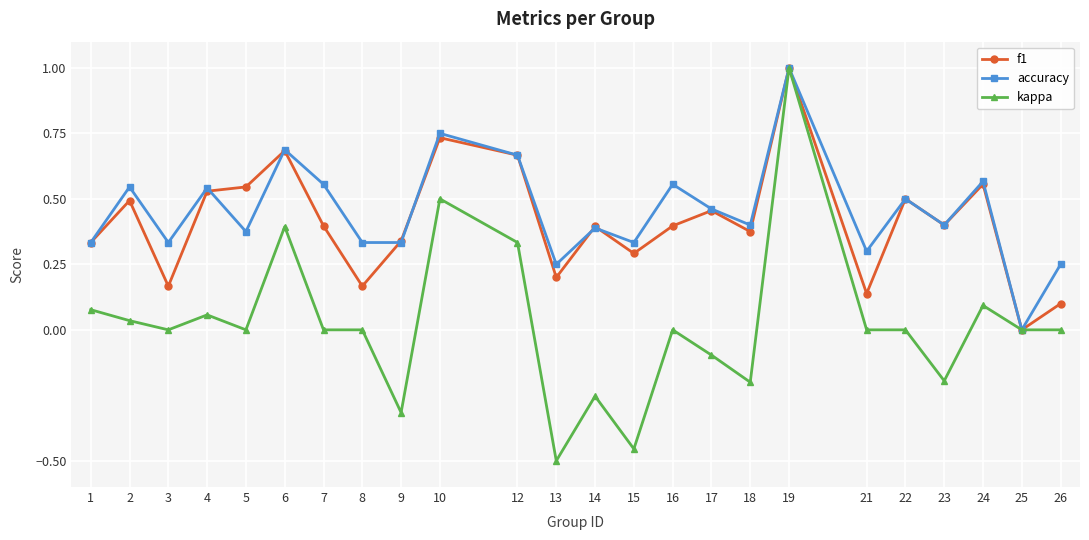

At which category does f1 reach its first local valley?

3